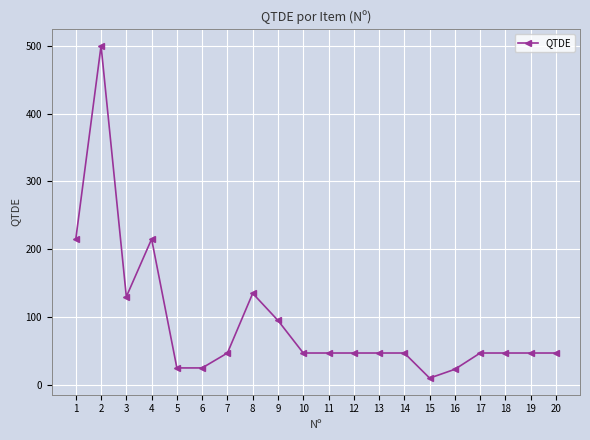

What is the maximum value shown in the chart?

500